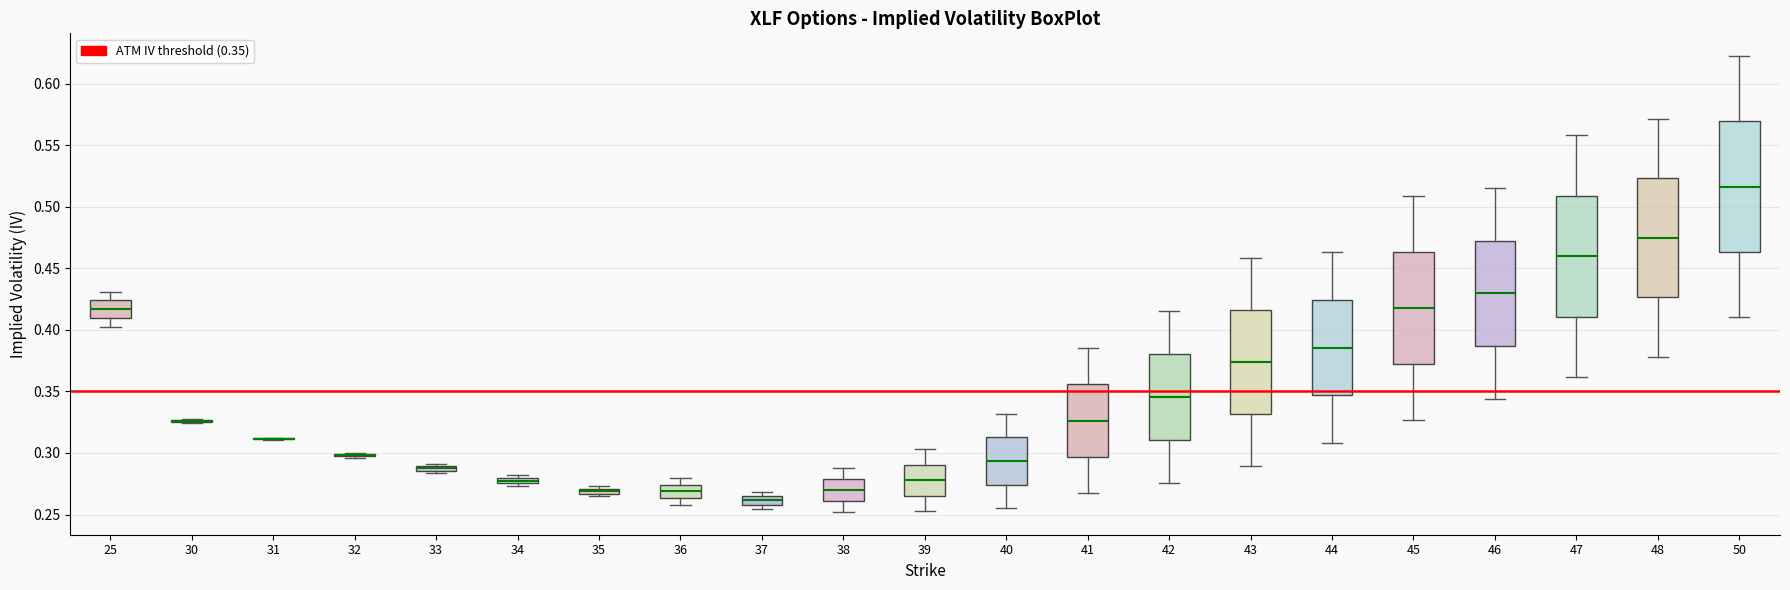

Which box is the tallest, from its lower edge to its upper edge?

50